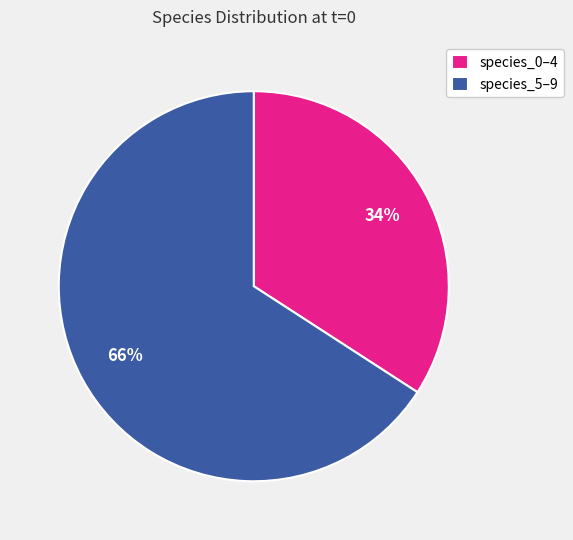

To the nearest percent, what percentage of the pie is species_0–4?

34%